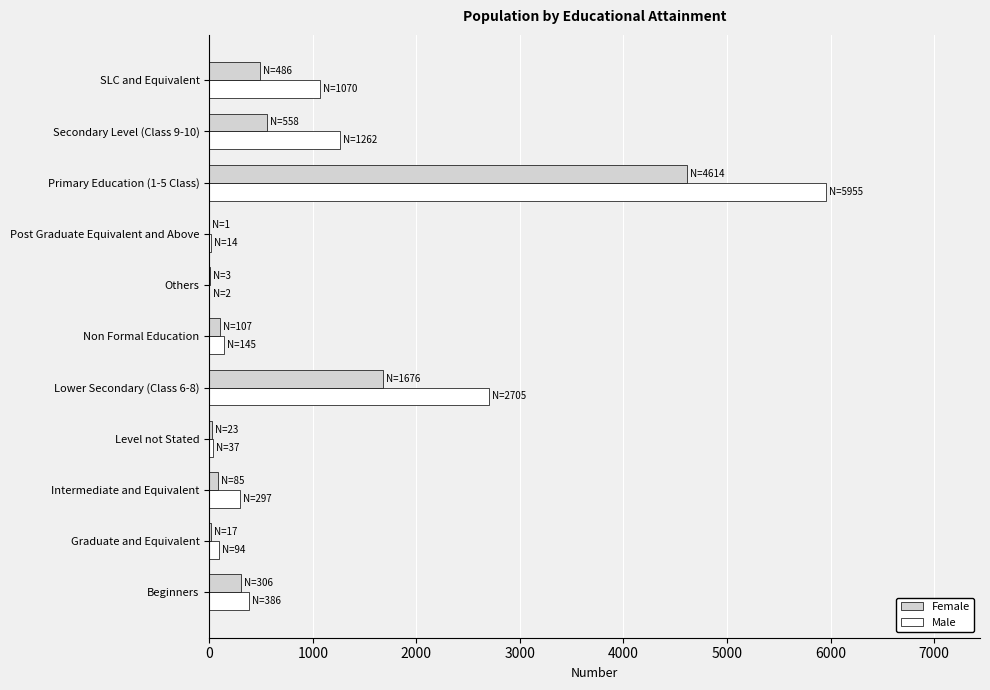

Which category has the highest value in the Female series?

Primary Education (1-5 Class)